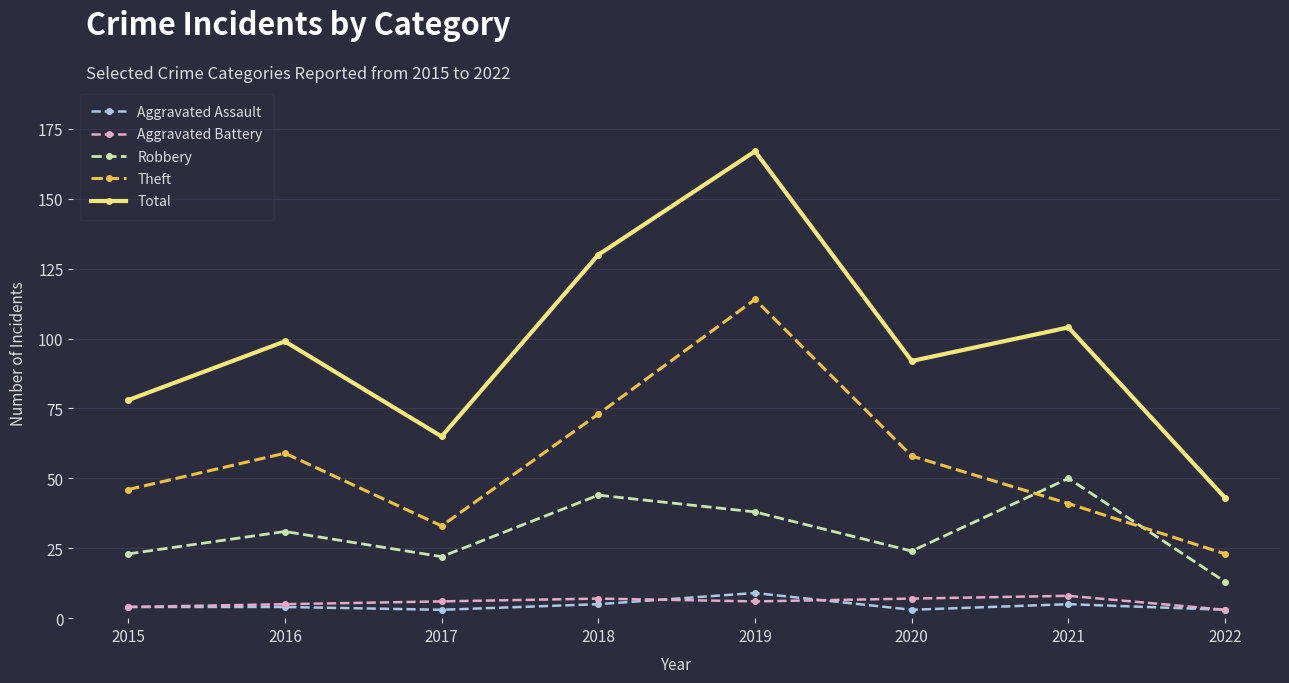

Reading left to right, transcribe all the data shown in this chart.

Aggravated Assault: 4	4	3	5	9	3	5	3
Aggravated Battery: 4	5	6	7	6	7	8	3
Robbery: 23	31	22	44	38	24	50	13
Theft: 46	59	33	73	114	58	41	23
Total: 78	99	65	130	167	92	104	43